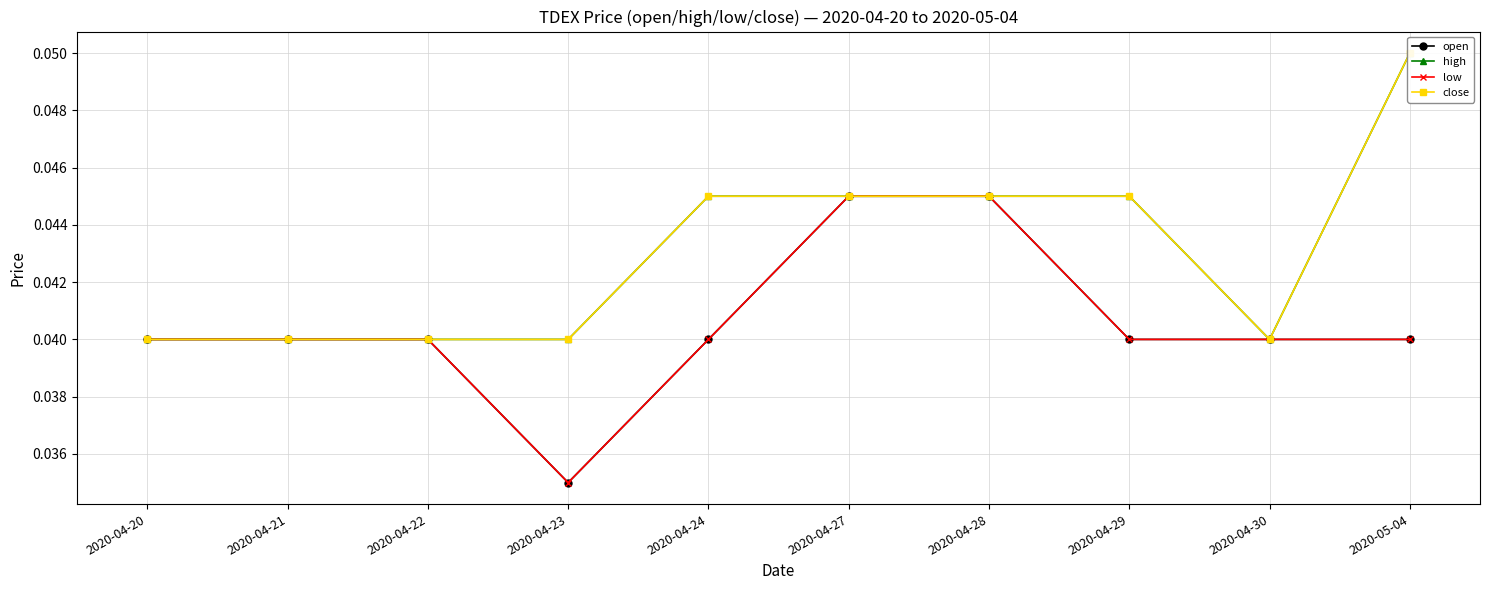

Is the value of close at 2020-04-21 greater than the value of high at 2020-04-24?

No